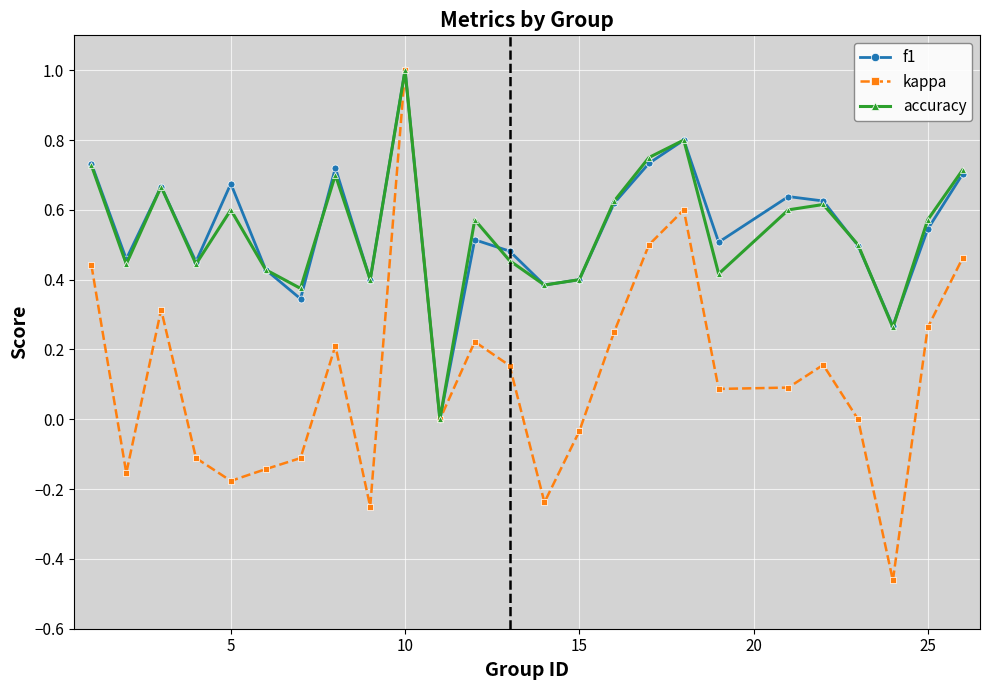

Which series has the largest range (max minus min)?

kappa